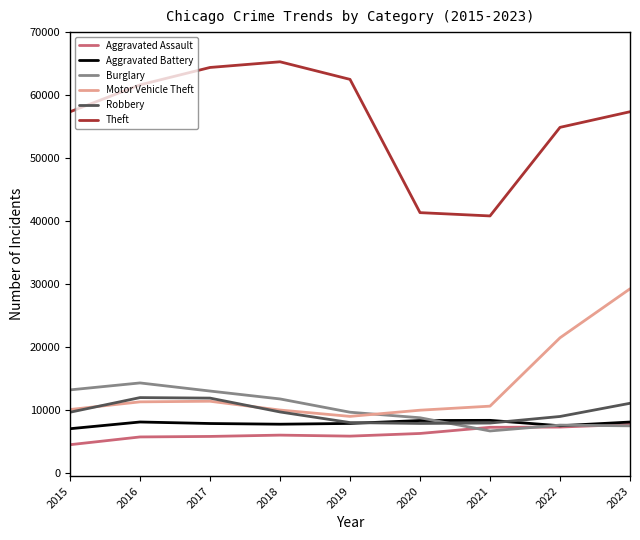

True or false: Aggravated Battery and Theft intersect in this chart.

False